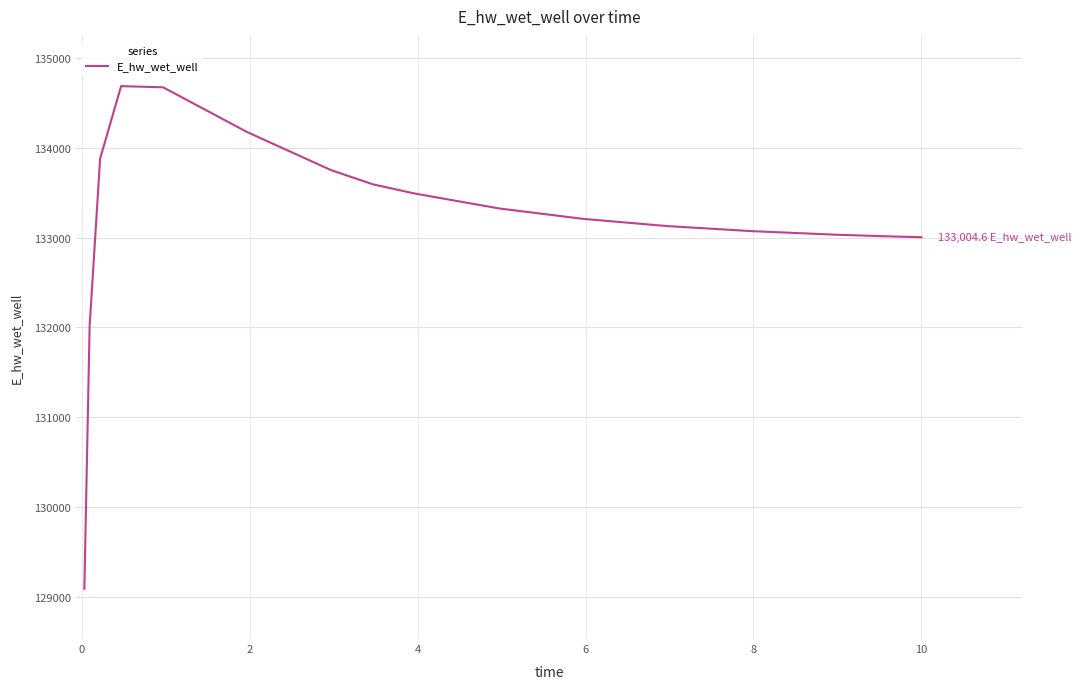

What is the minimum value shown in the chart?

129092.0